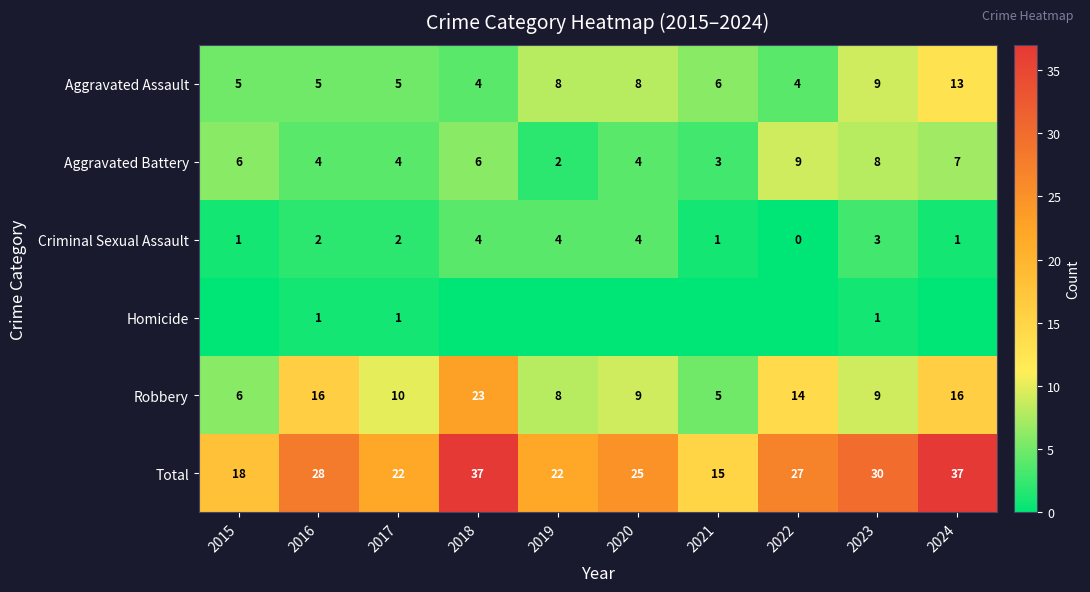

Is it true that Aggravated Battery equals 3 at 2015?

False